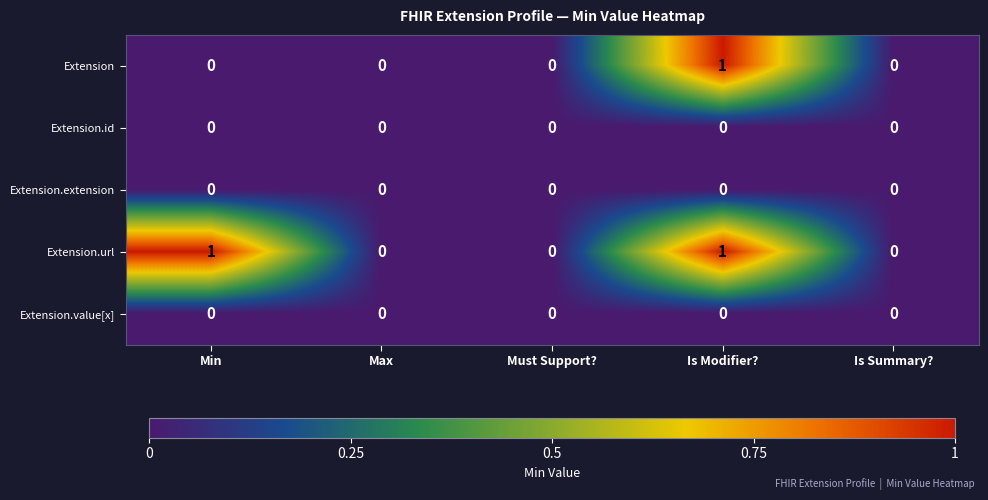

Reading left to right, transcribe all the data shown in this chart.

Extension: 0	0	0	1	0
Extension.id: 0	0	0	0	0
Extension.extension: 0	0	0	0	0
Extension.url: 1	0	0	1	0
Extension.value[x]: 0	0	0	0	0